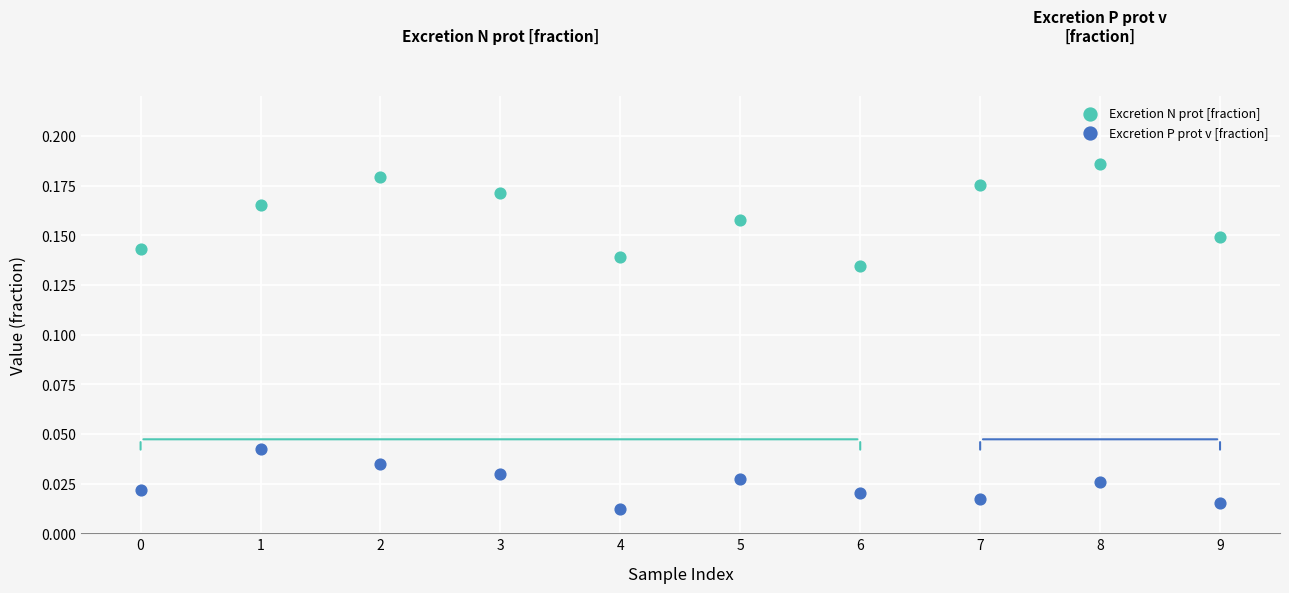

Which series has the largest Y range (max minus min)?

Excretion N prot [fraction]